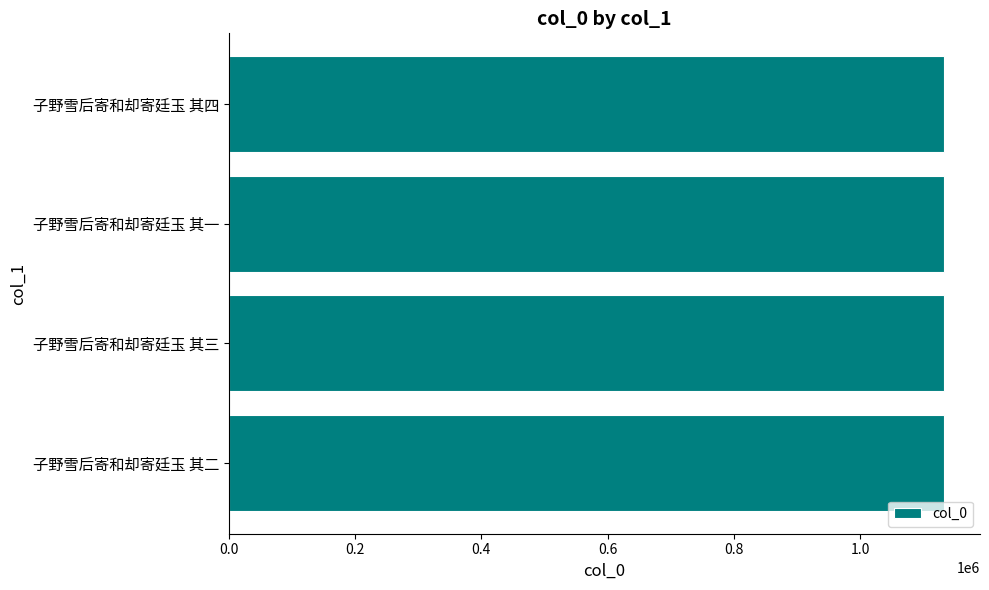

What is the difference between the maximum and minimum values?

3